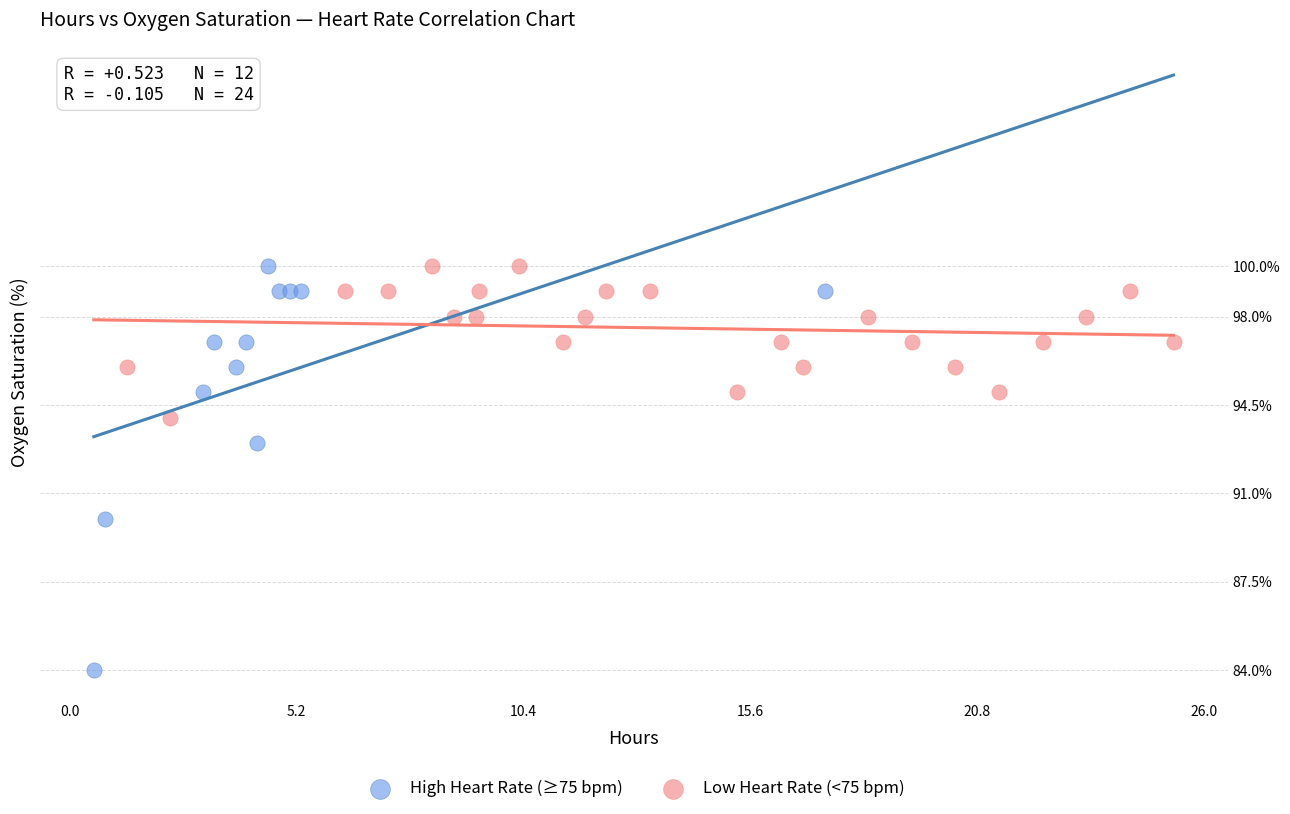

Which series contains the lowest Y value?

High Heart Rate (≥75 bpm)